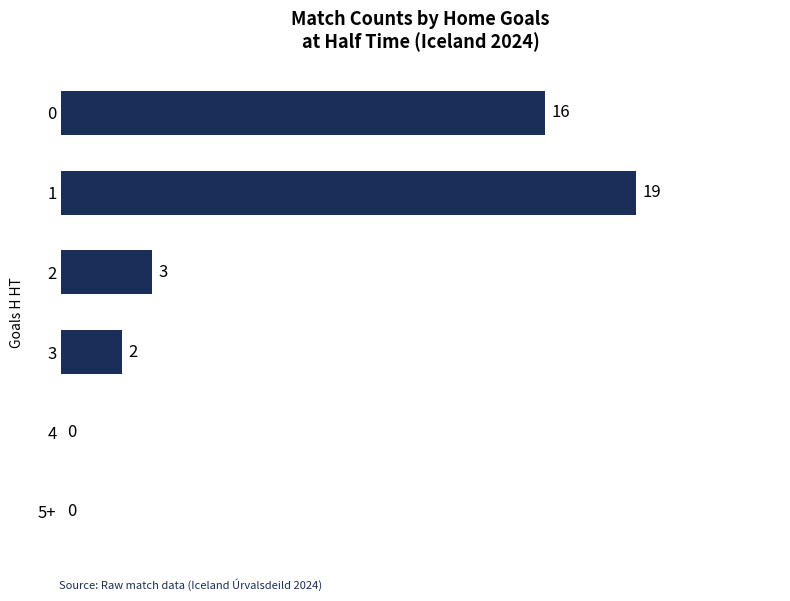

What is the change in value from 5+ to 1?

+19